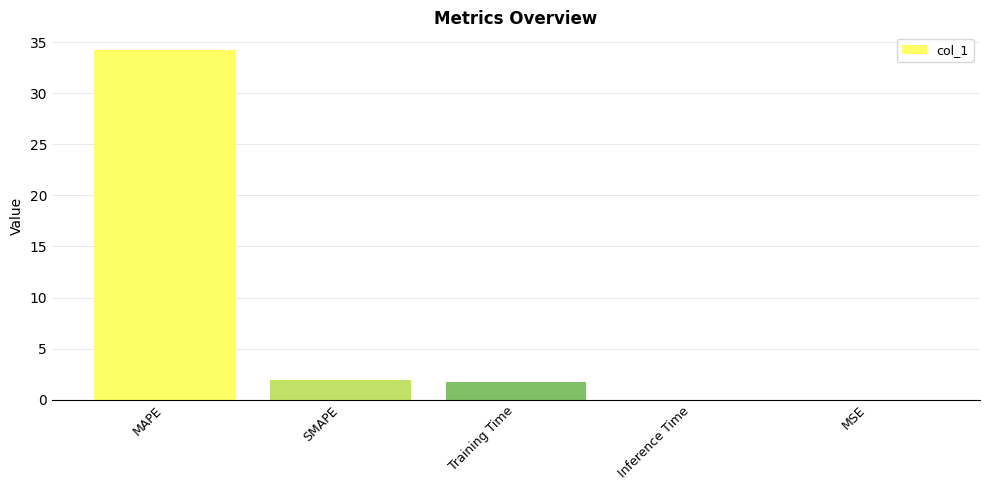

At which label does the data first exceed 1?

MAPE